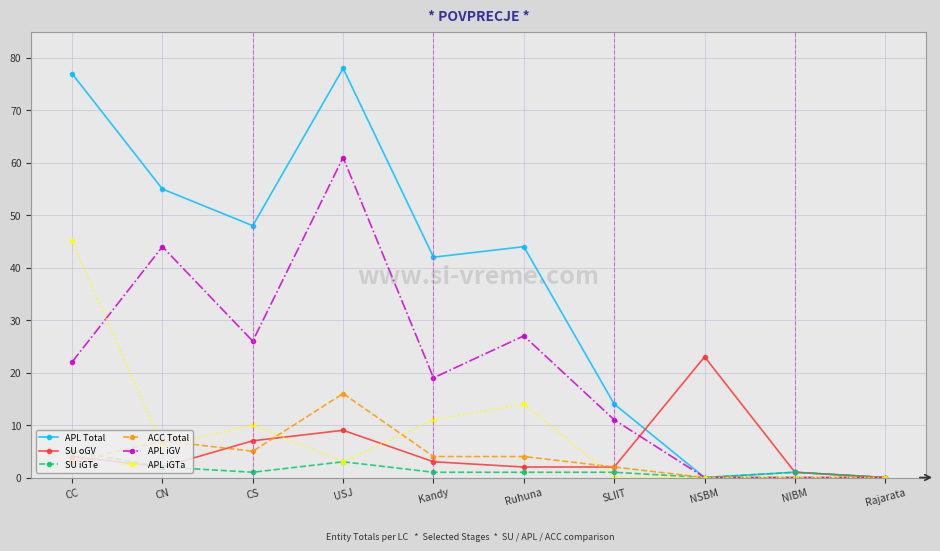

The APL Total series shows 77 at CC. True or false?

True